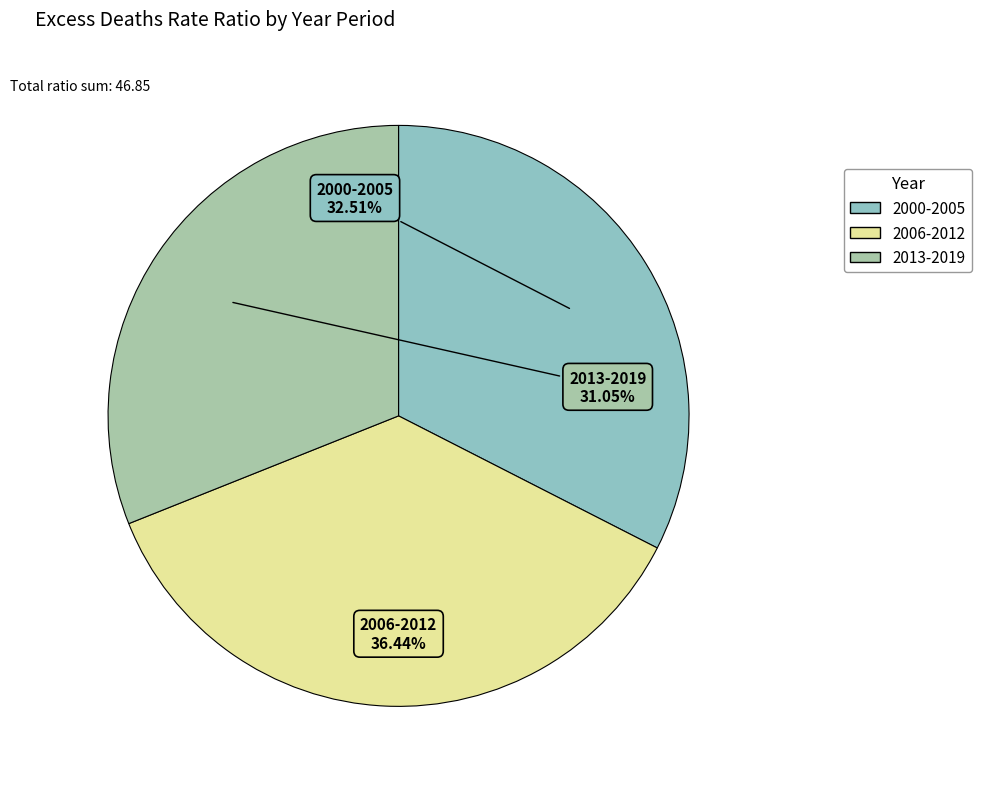

Does 2006-2012 represent more than half of the total?

No